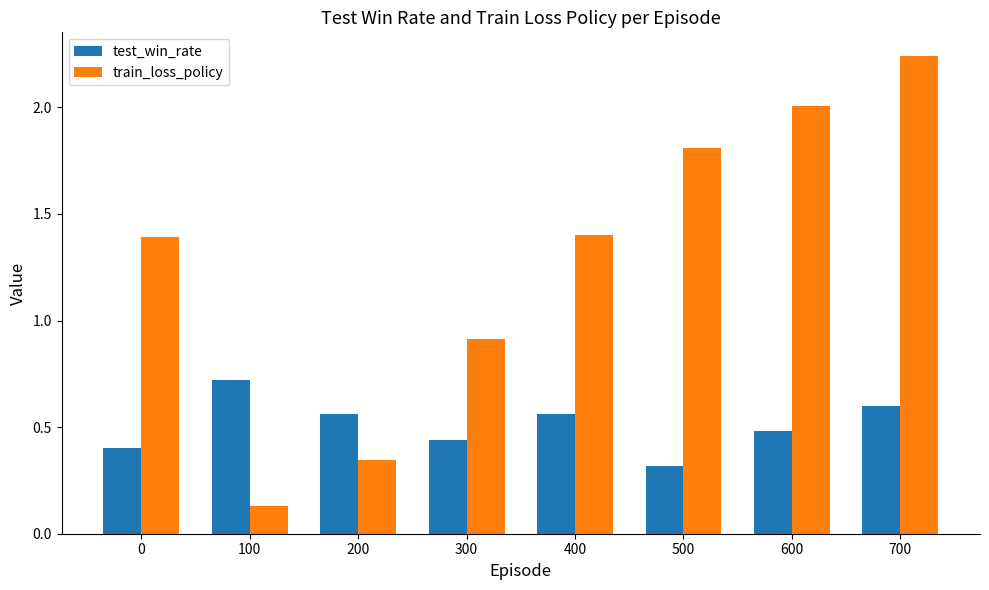

At which label is test_win_rate closest to 0?

500